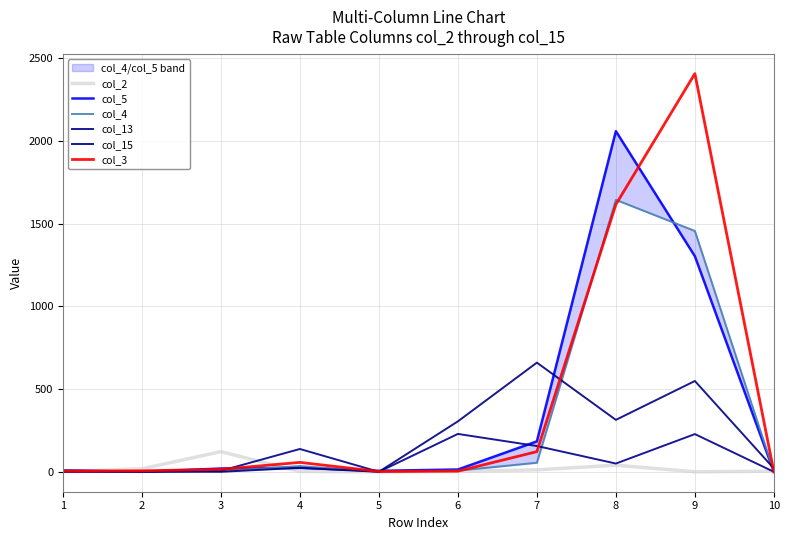

What is the value of the col_2 point at the 8th from the left?

40